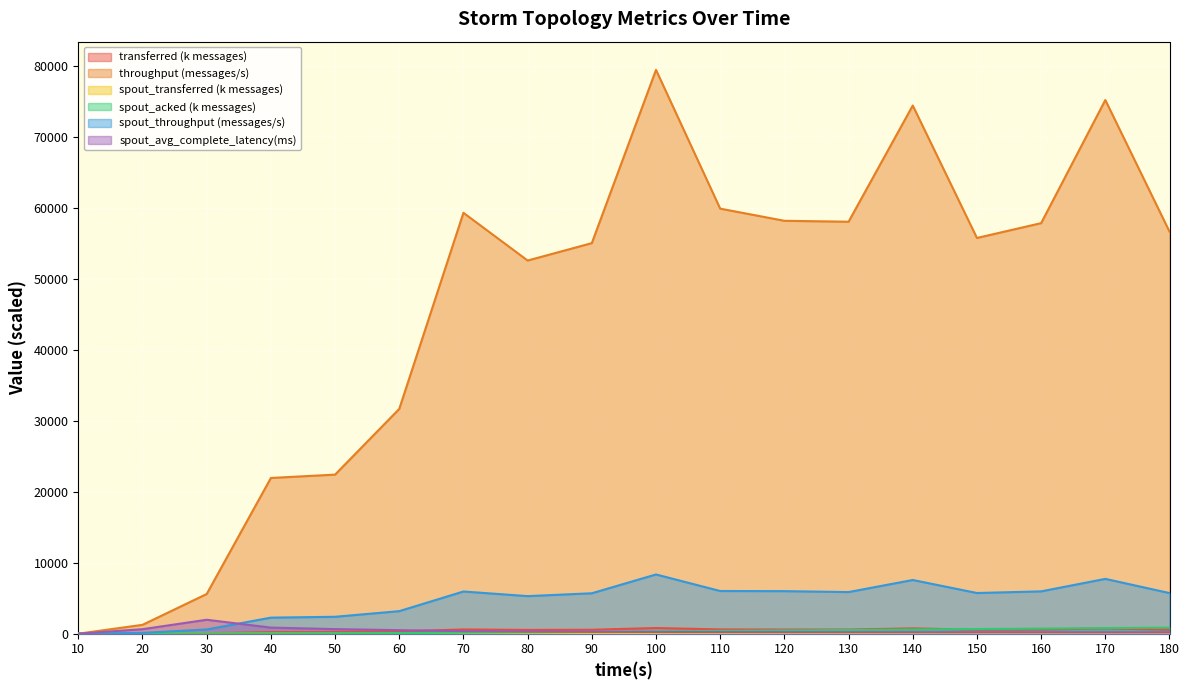

What is the value of the spout_throughput (messages/s) point at the 6th from the left?

3177.0